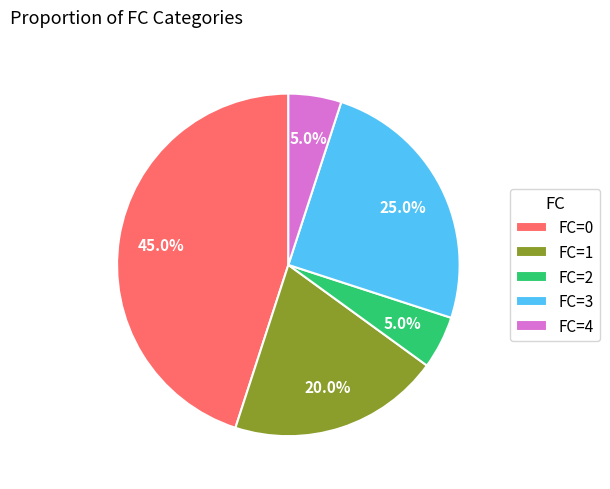

Is there any slice that represents more than half of the pie?

No